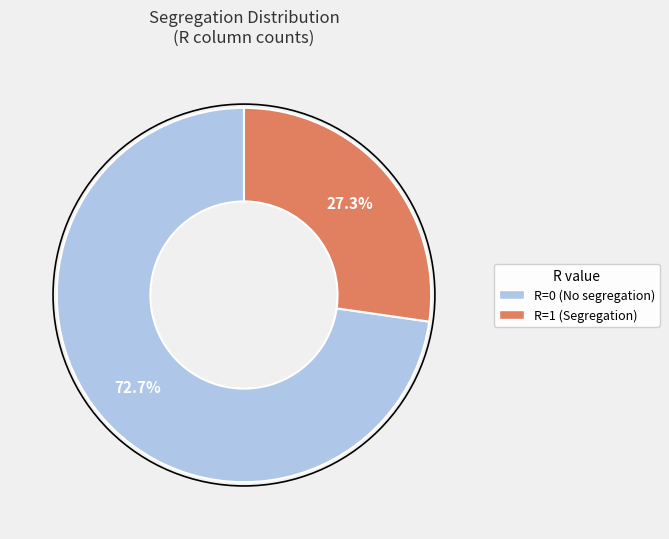

Does any single category account for the majority?

Yes